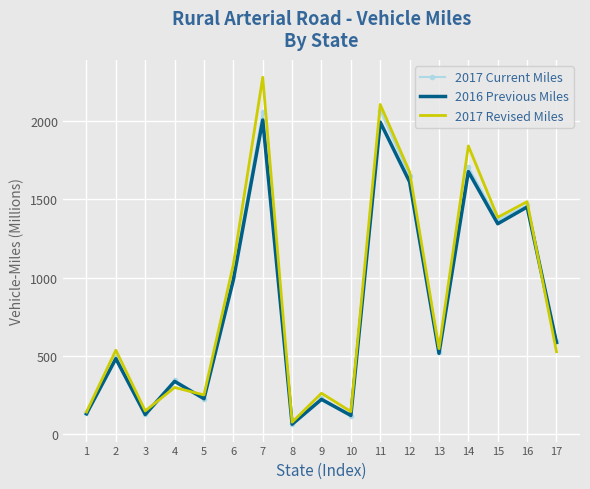

The value of 2017 Revised Miles at 17 is 245. True or false?

False